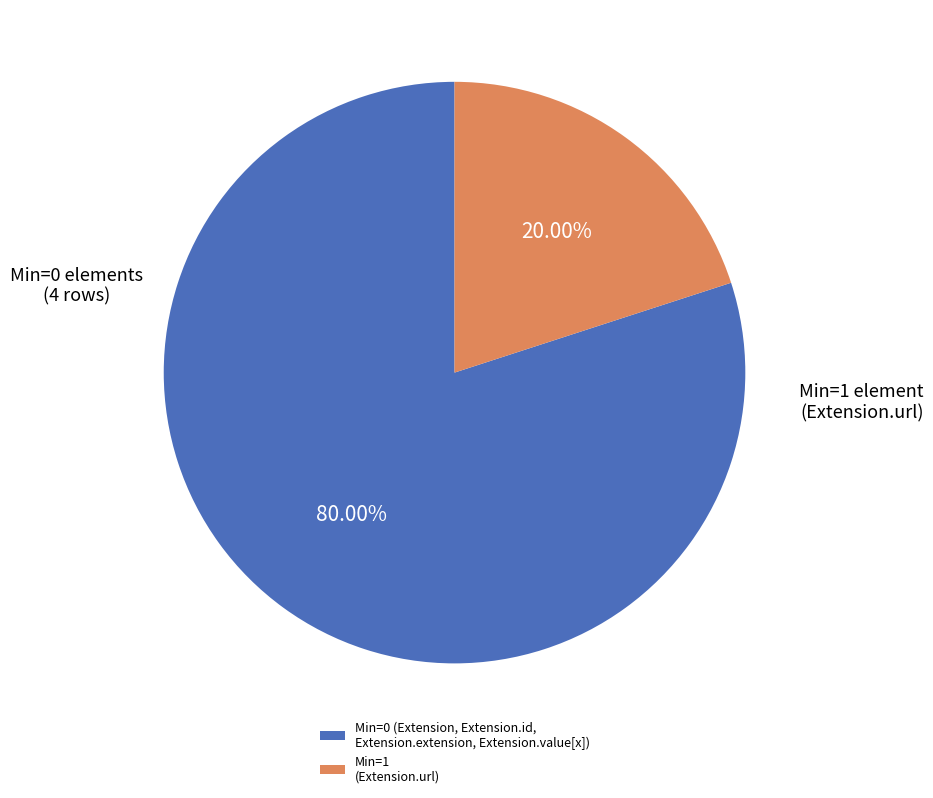

Rank the categories by value from highest to lowest.

Min=0 (Extension, Extension.id, Extension.extension, Extension.value[x]), Min=1 (Extension.url)